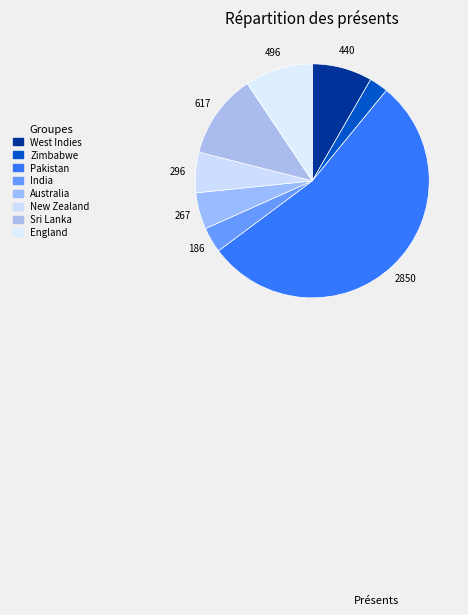

Count the number of slices in the pie.

8